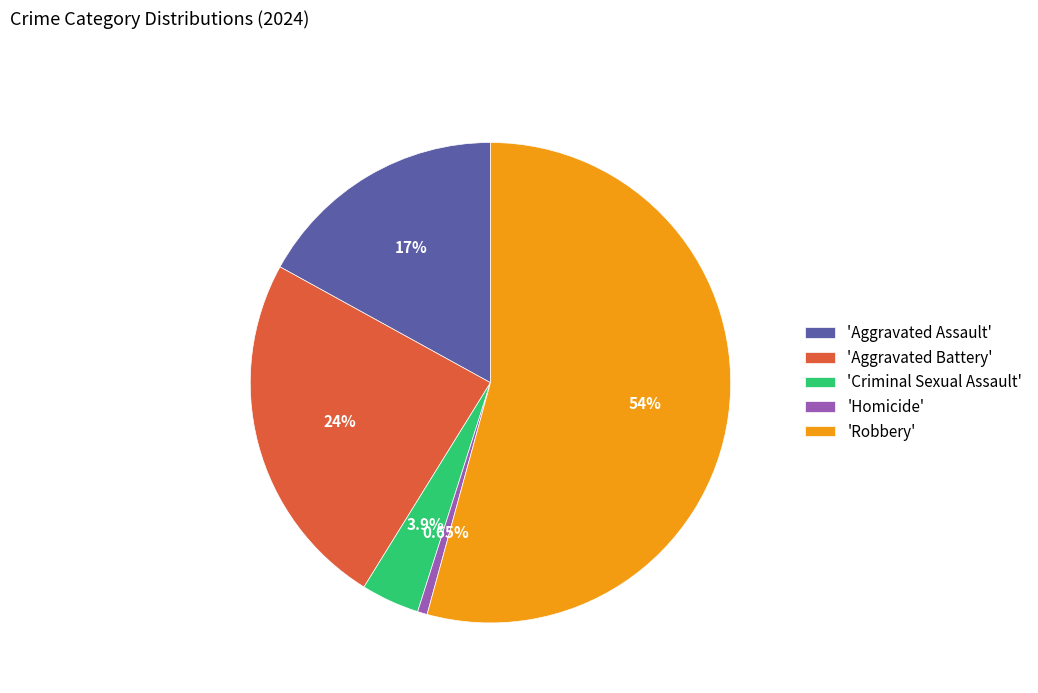

Which has a higher value, 'Aggravated Battery' or 'Homicide'?

'Aggravated Battery'